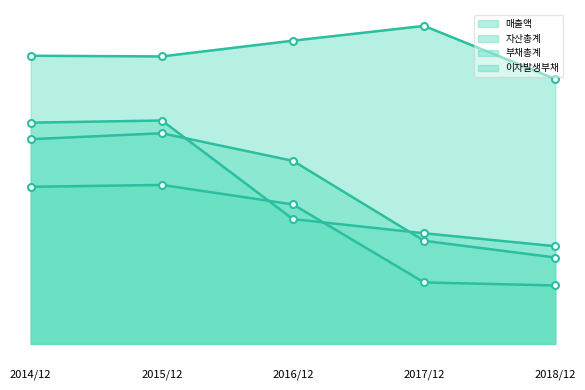

At how many categories does at least one series exceed 15528?

4